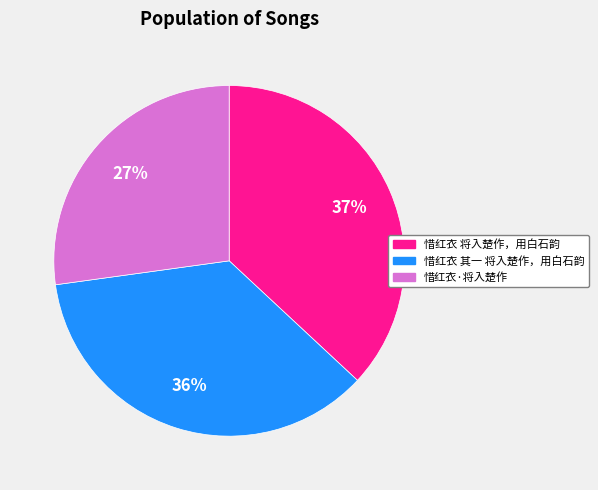

To the nearest percent, what is the average slice percentage?

33%